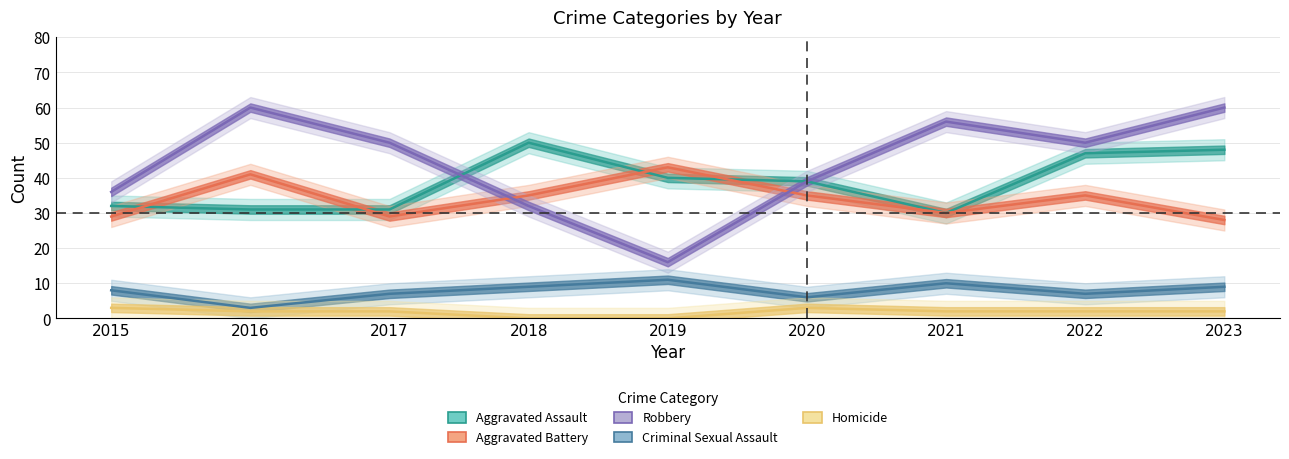

Reading left to right, extract all data points from this chart.

Aggravated Assault: 32	31	31	50	40	39	30	47	48
Aggravated Battery: 29	41	29	35	43	35	30	35	28
Robbery: 36	60	50	32	16	39	56	50	60
Criminal Sexual Assault: 8	3	7	9	11	6	10	7	9
Homicide: 3	2	2	0	0	3	2	2	2